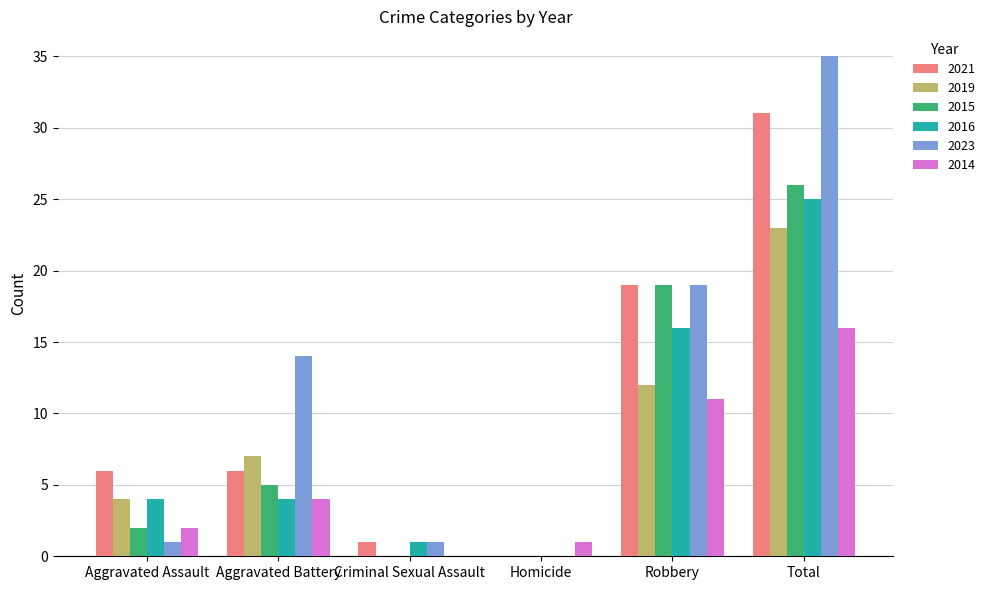

Reading left to right, transcribe all the data shown in this chart.

2021: Aggravated Assault=6	Aggravated Battery=6	Criminal Sexual Assault=1	Homicide=0	Robbery=19	Total=31
2019: Aggravated Assault=4	Aggravated Battery=7	Criminal Sexual Assault=0	Homicide=0	Robbery=12	Total=23
2015: Aggravated Assault=2	Aggravated Battery=5	Criminal Sexual Assault=0	Homicide=0	Robbery=19	Total=26
2016: Aggravated Assault=4	Aggravated Battery=4	Criminal Sexual Assault=1	Homicide=0	Robbery=16	Total=25
2023: Aggravated Assault=1	Aggravated Battery=14	Criminal Sexual Assault=1	Homicide=0	Robbery=19	Total=35
2014: Aggravated Assault=2	Aggravated Battery=4	Criminal Sexual Assault=0	Homicide=1	Robbery=11	Total=16